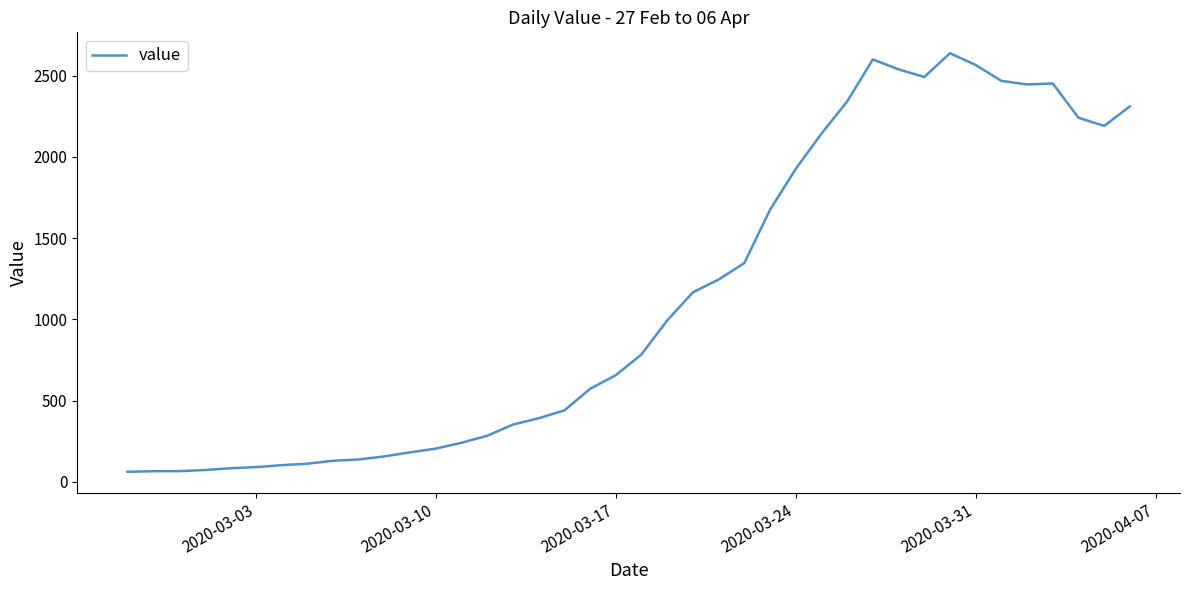

What is the greatest value displayed?

2638